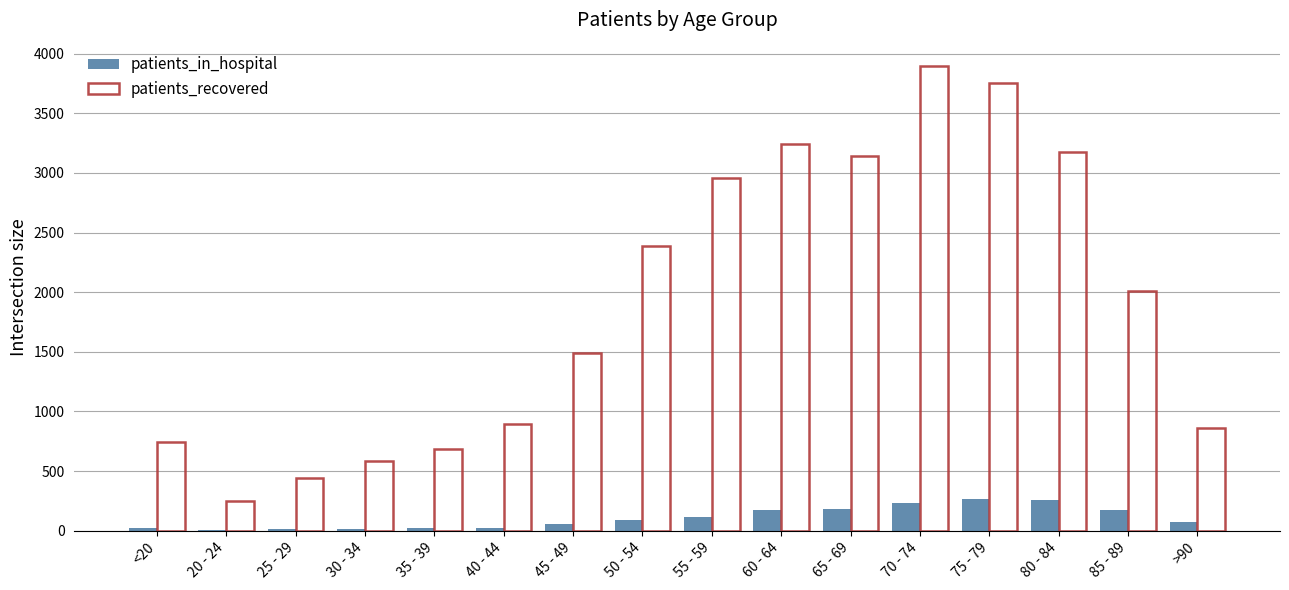

What is the total value across all series at <20?

766